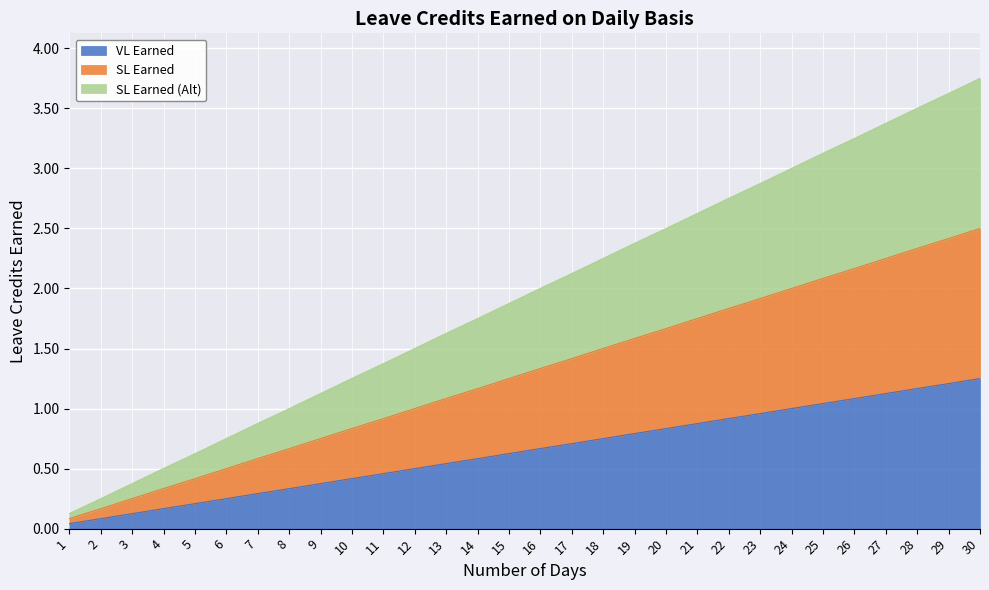

What is the average value of the VL Earned series?

0.6